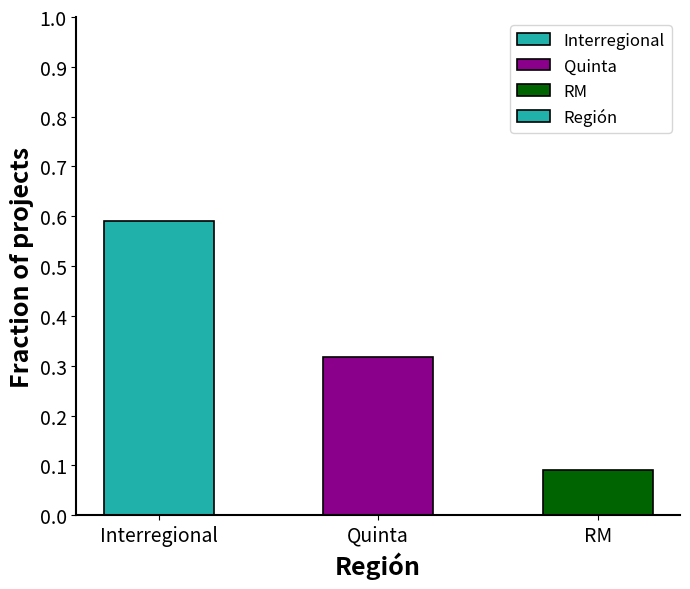

What is the minimum value shown in the chart?

0.1